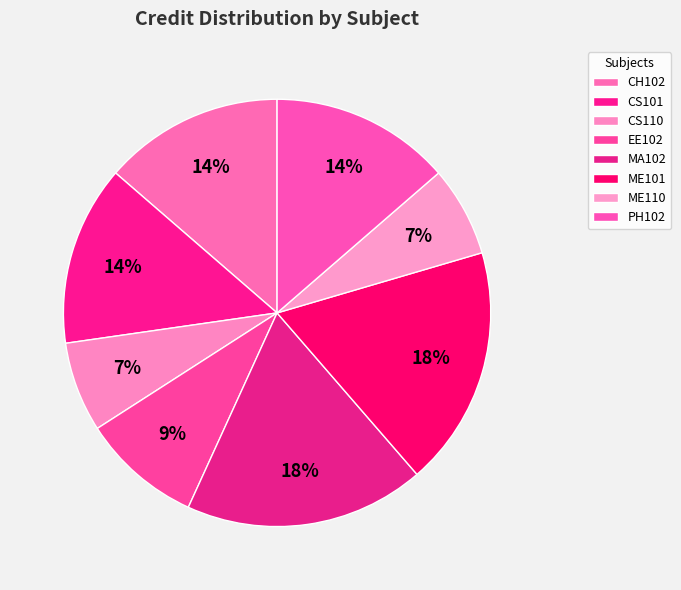

What is the smallest slice in the pie chart?

CS110